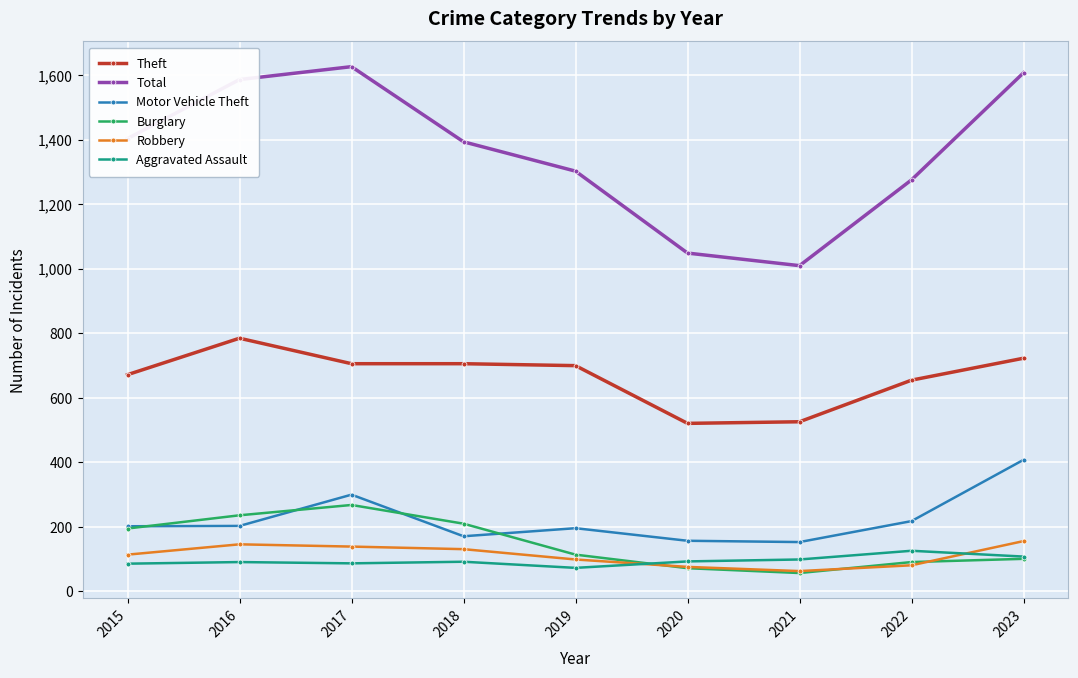

Is it true that Motor Vehicle Theft equals 203 at 2016?

True